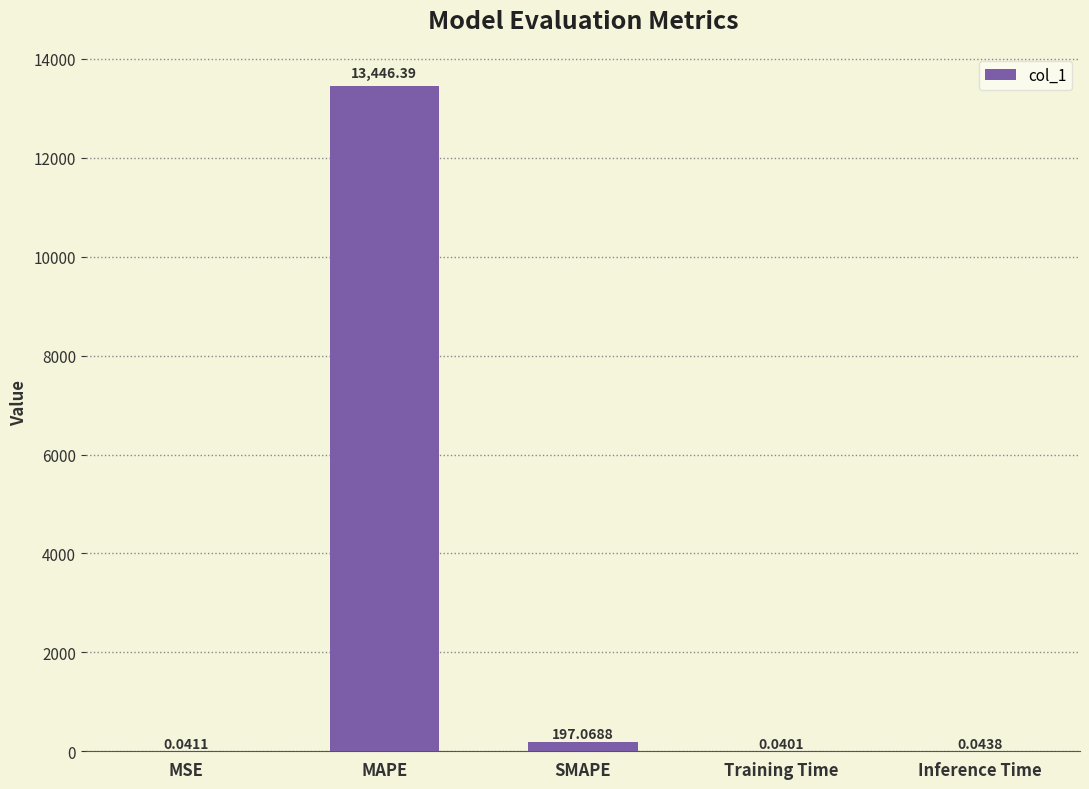

Are the bars grouped side by side (vs. stacked)?

No